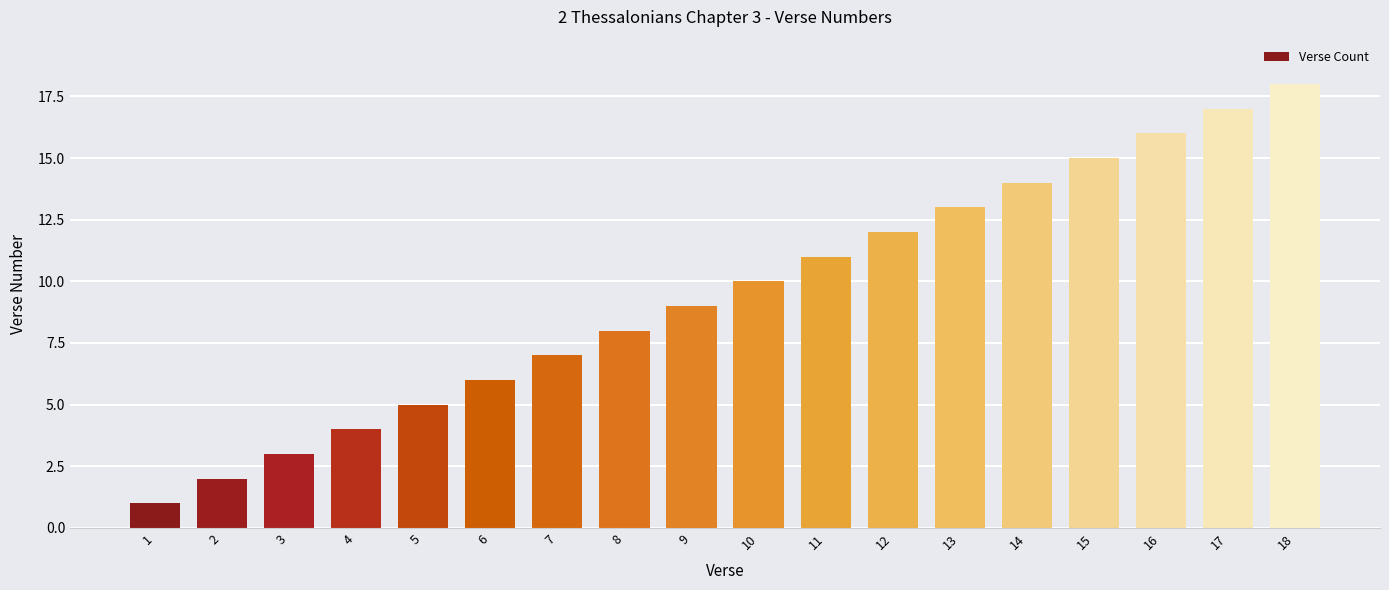

Are the bars grouped side by side (vs. stacked)?

No